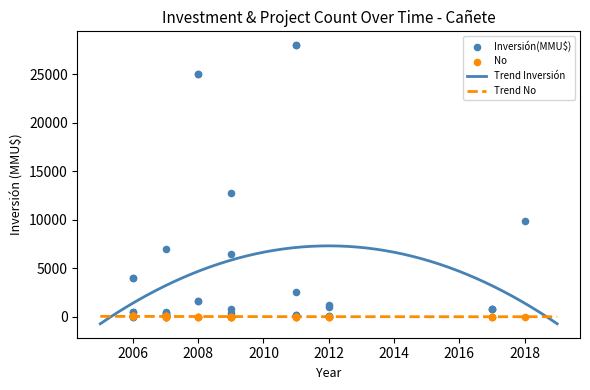

Which series has the largest total across all categories?

Inversión(MMU$)